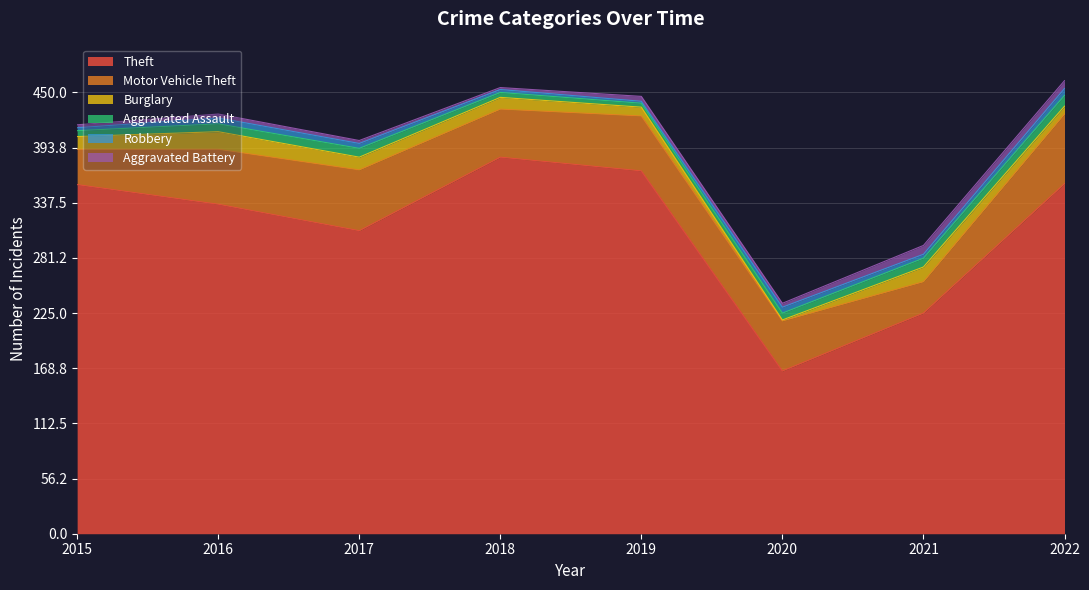

Between 2021 and 2022, which series saw the biggest shift?

Theft